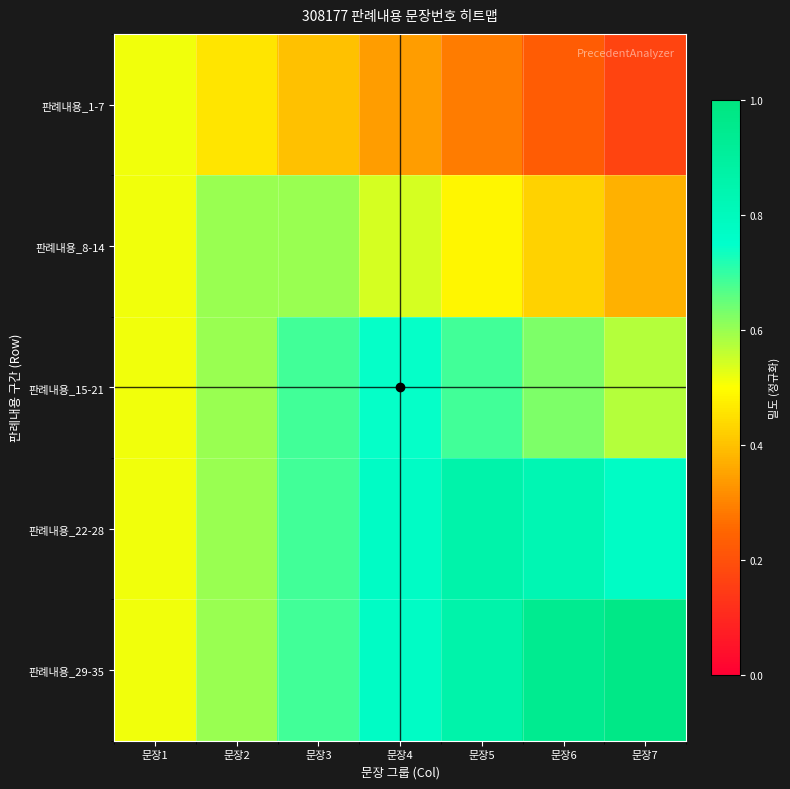

What is the total value across all series at 문장1?

2.6